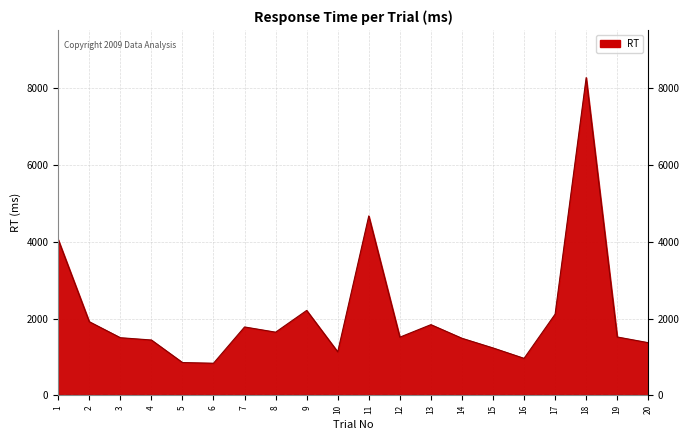

Reading right to left, extract all data points from this chart.

20=1372	19=1521	18=8279	17=2116	16=964	15=1235	14=1487	13=1842	12=1516	11=4675	10=1133	9=2213	8=1646	7=1782	6=837	5=855	4=1442	3=1502	2=1919	1=4059